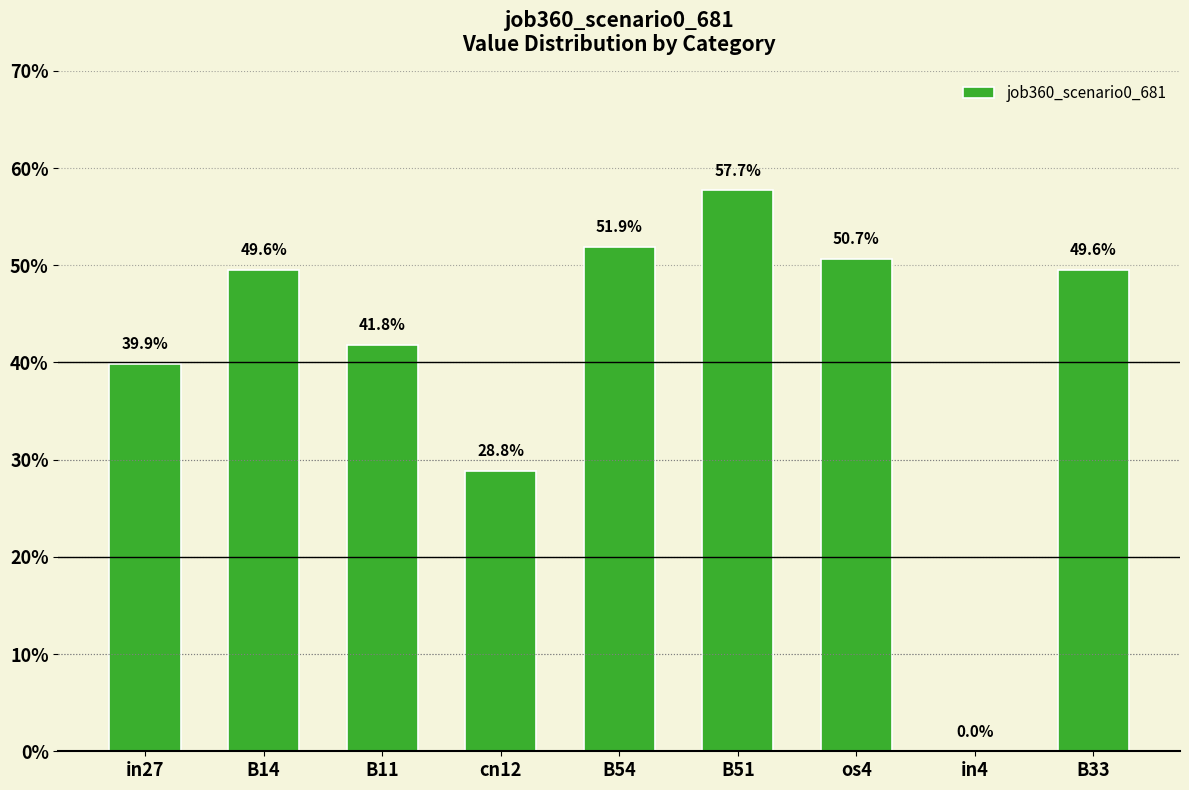

What is the average value?

0.4